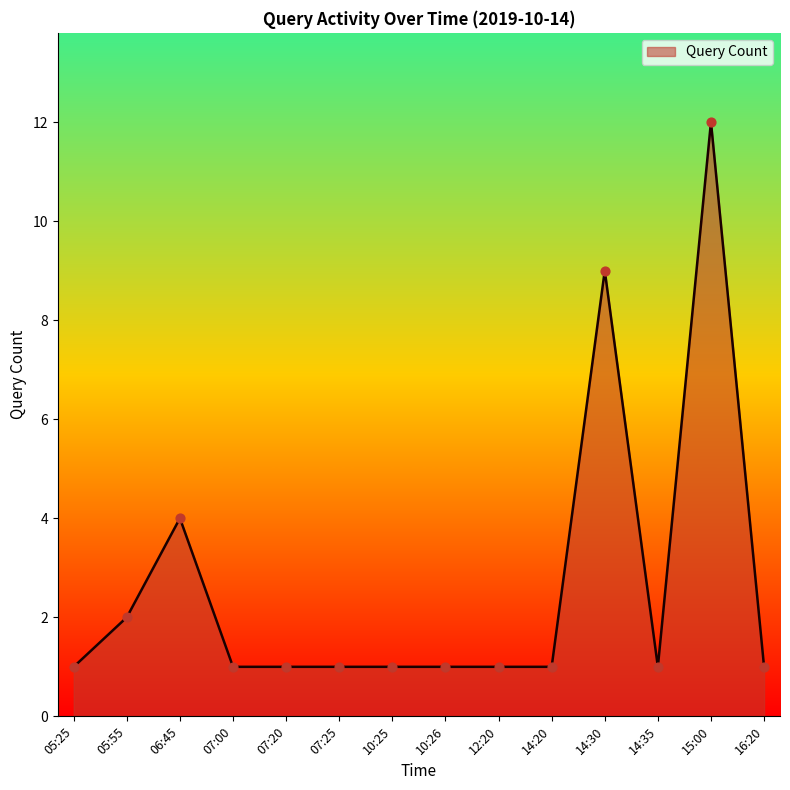

What is the ratio of the value at 07:00 to the value at 05:25?

1.0